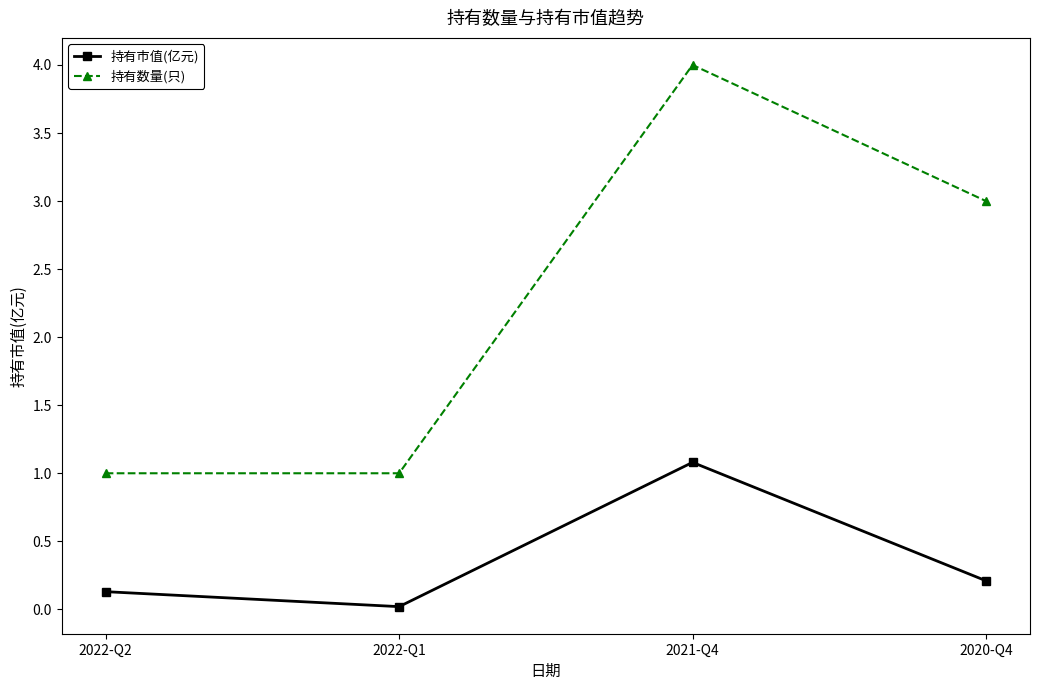

At which label does 持有市值(亿元) reach its minimum?

2022-Q1